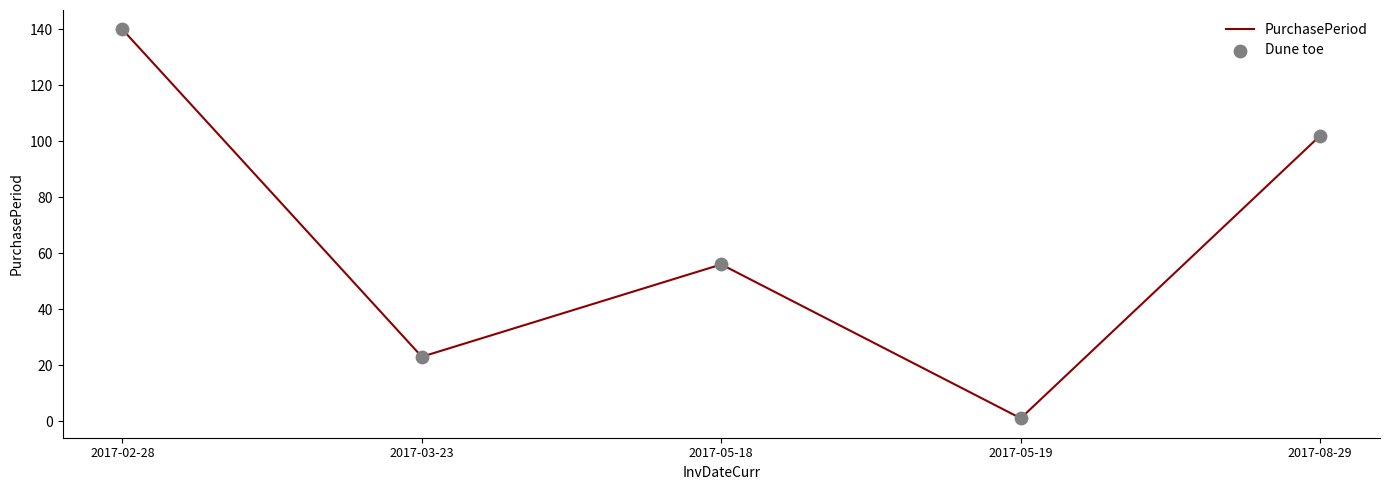

What position from the right is 2017-03-23?

4